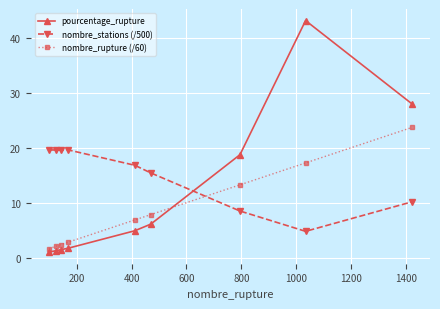

What is the difference between the maximum and second lowest values in the nombre_stations (/500) series?

11.1